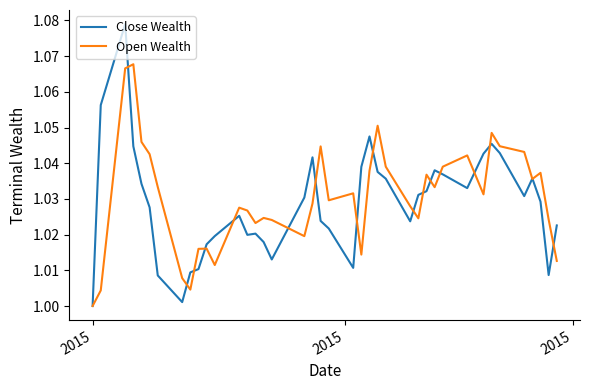

Which series has the widest spread of values?

Close Wealth